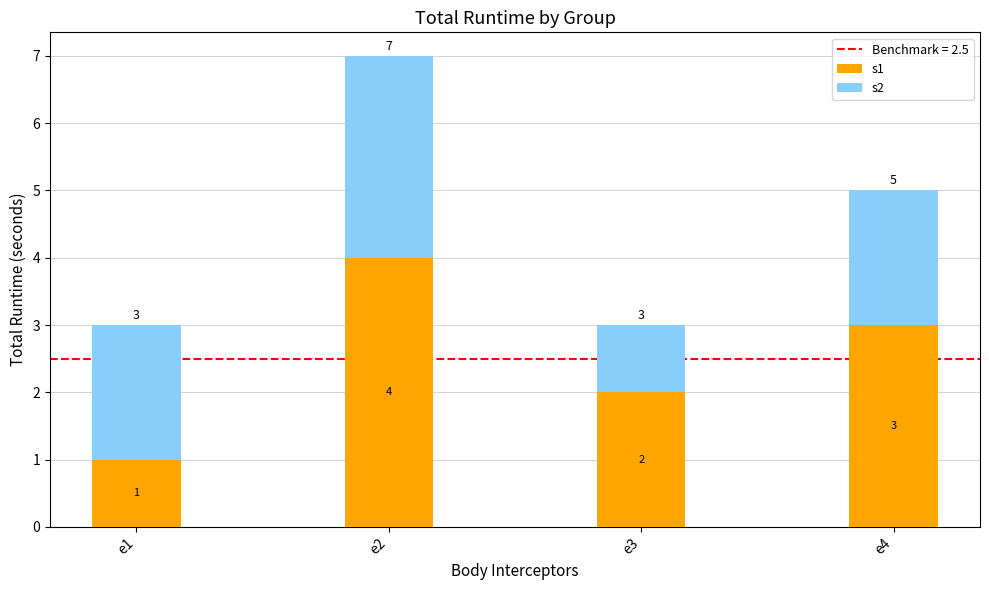

At which category is the sum across all series the highest?

e2